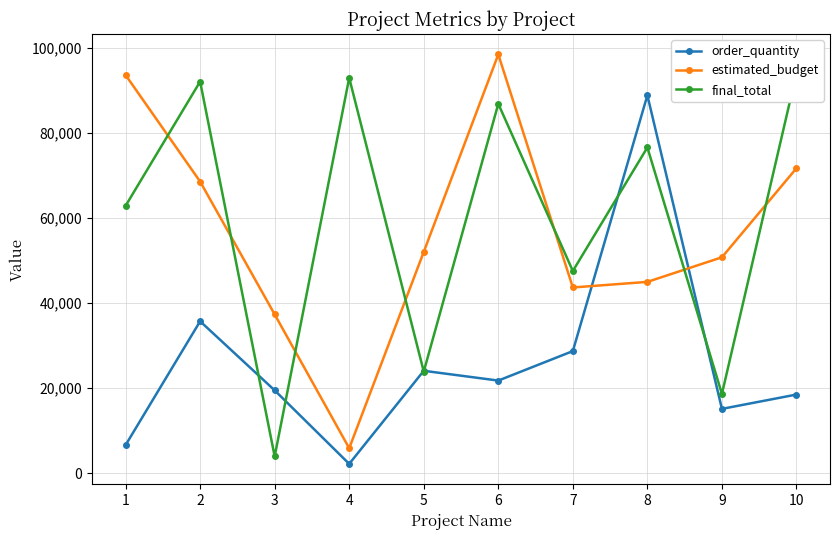

At which label is final_total closest to 49007?

7